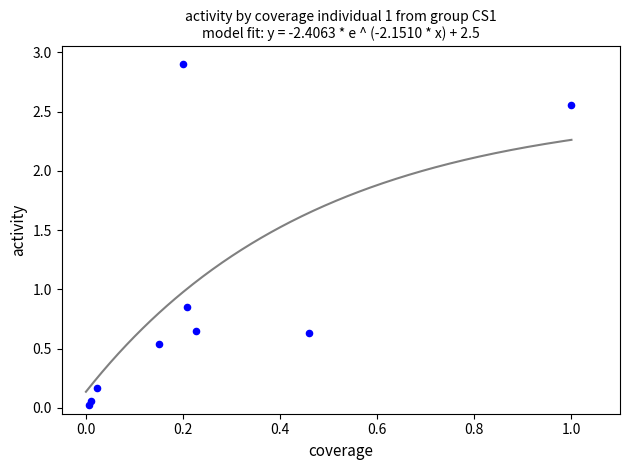

What is the average X value?

0.3